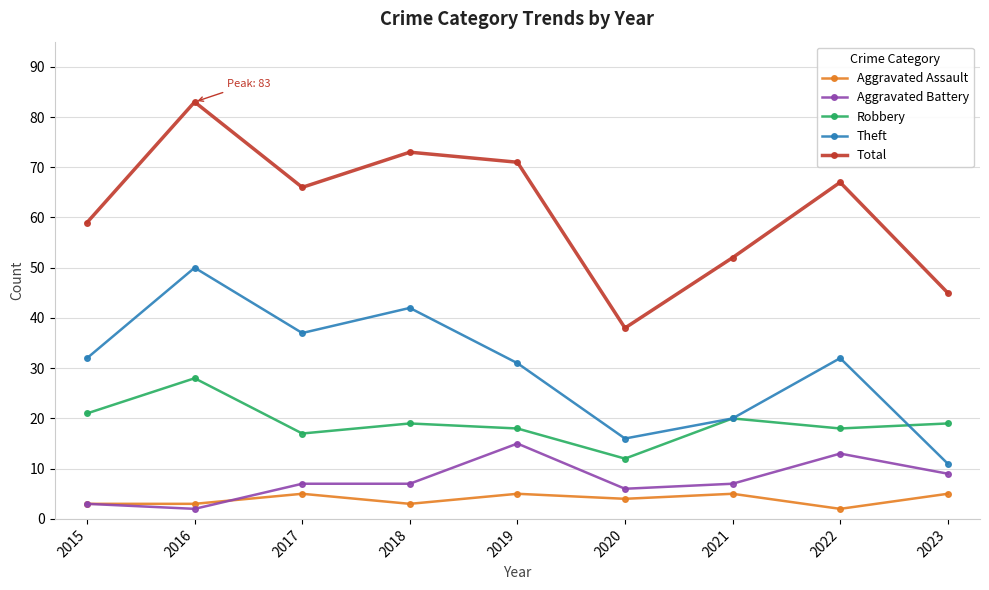

In Total, how many points are lower than both neighbors (excluding endpoints)?

2